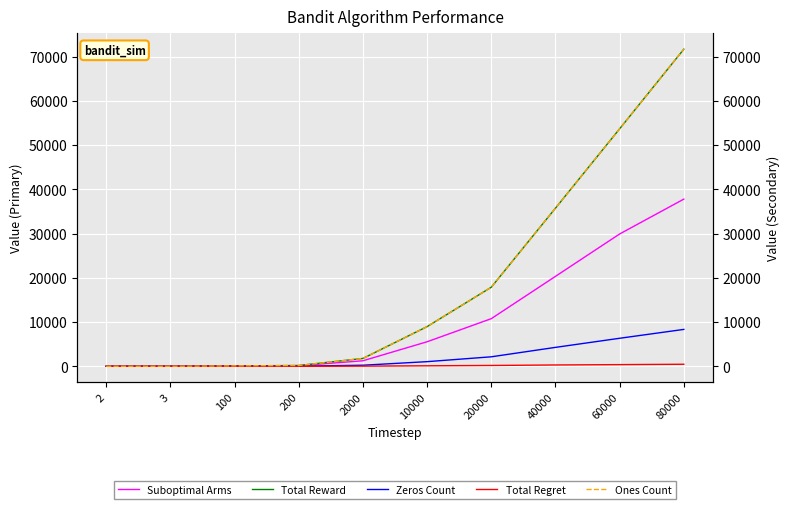

What is the spread (max minus min) of values at 2000?

1737.5